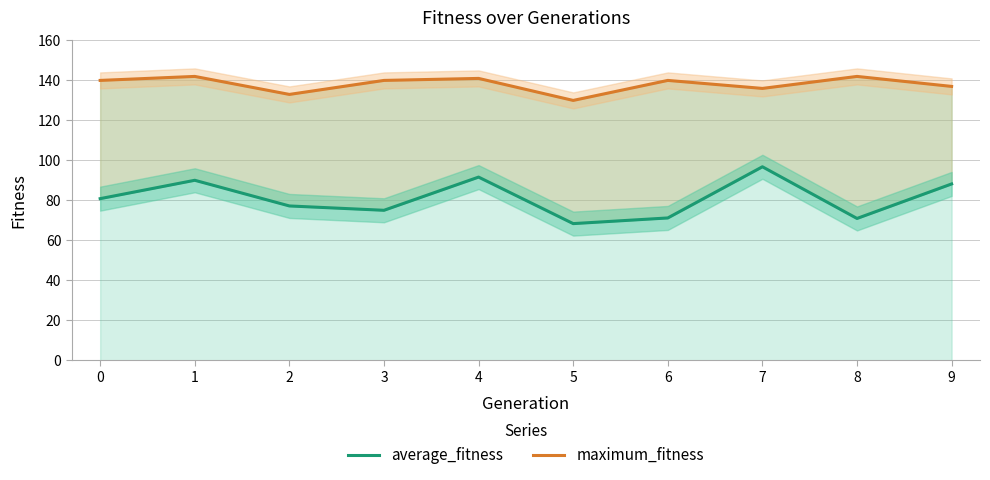

At which label does maximum_fitness first exceed 140?

1